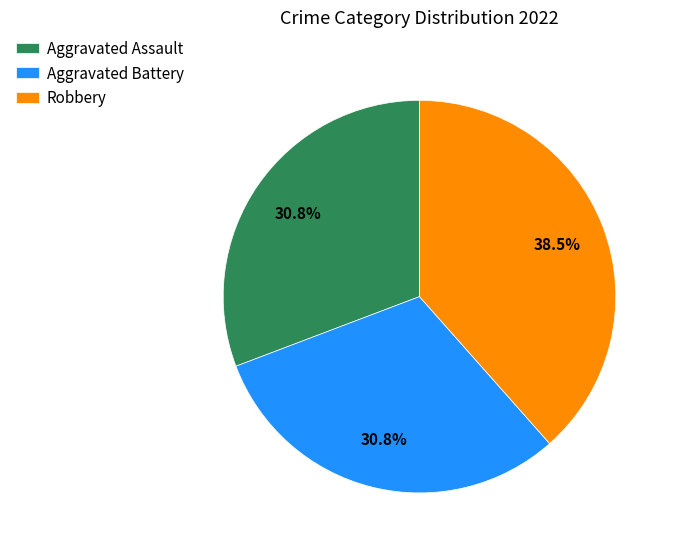

How many slices are in this pie chart?

3